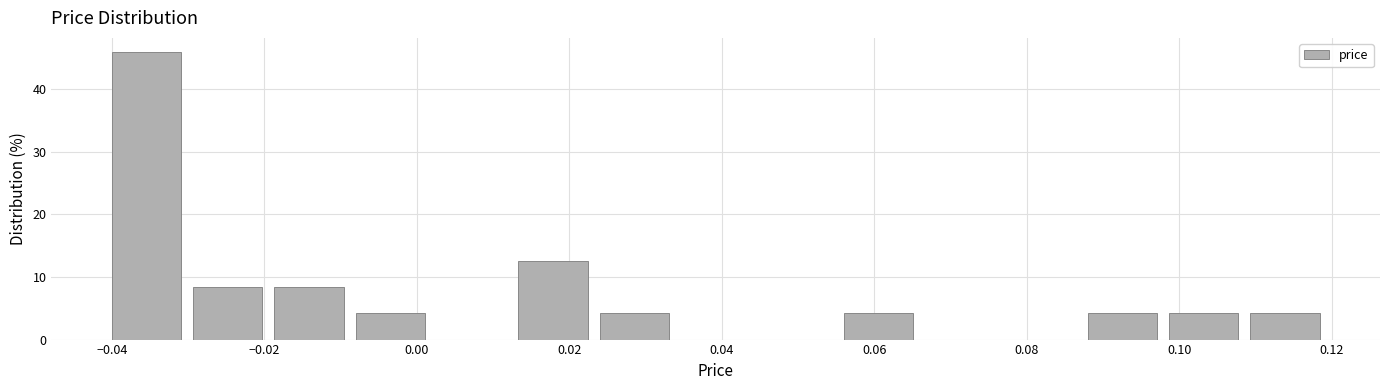

What is the height of the bar covering -0.030 to -0.018 on the x-axis? Neither the bar edges nor the heights are printed on the chart, so give them approximately, as read against the axes.

8